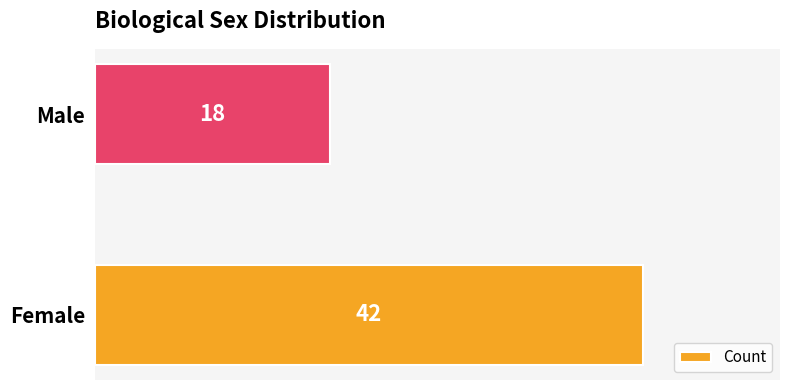

What is the sum of all values?

60